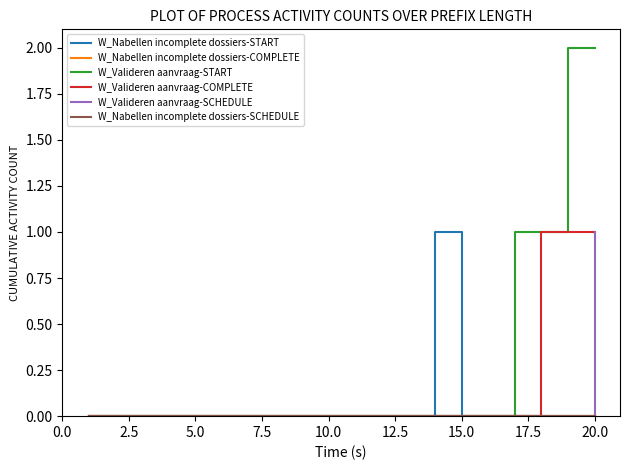

Is this an area chart (filled region under the line)?

No